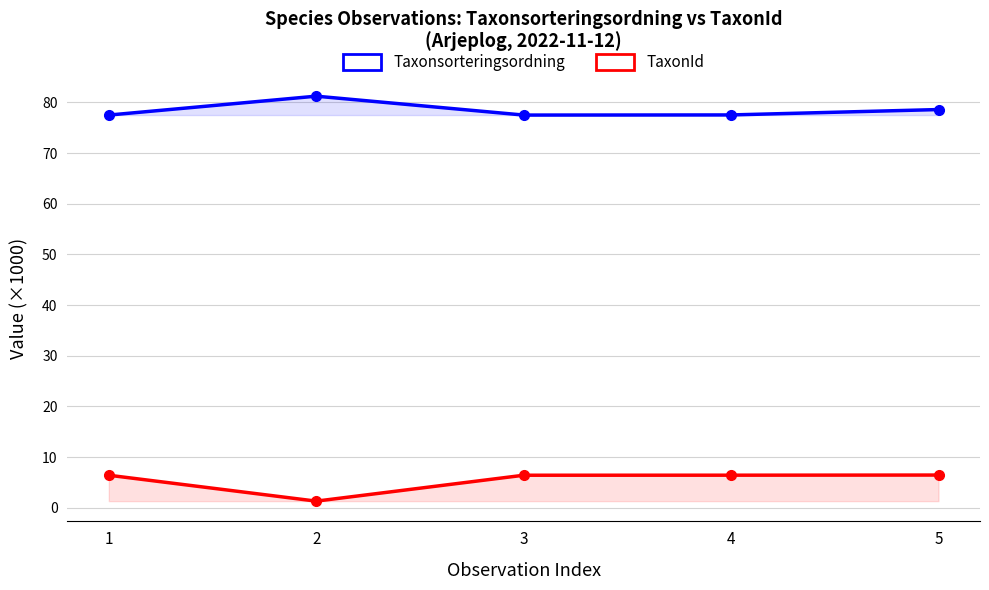

The TaxonId series shows 6.5 at 5. True or false?

True